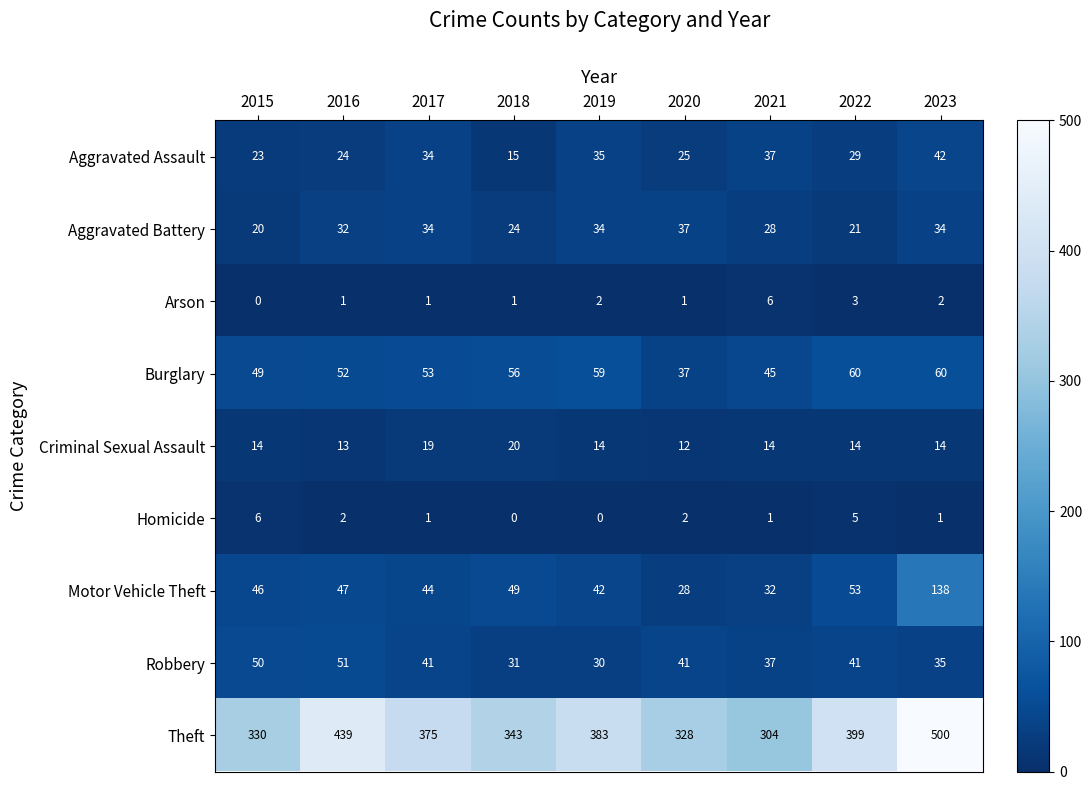

Count the Criminal Sexual Assault values in the range 14 to 15.

5